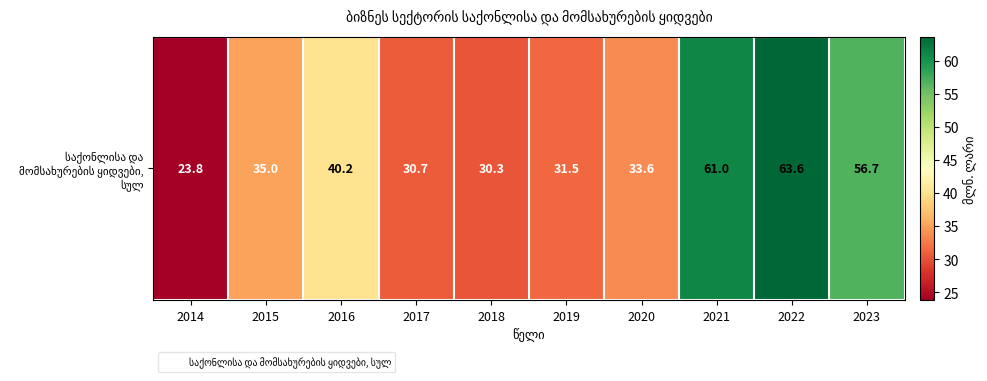

Reading left to right, list all the values displayed in this chart.

2014=23.8	2015=35.0	2016=40.2	2017=30.7	2018=30.3	2019=31.5	2020=33.6	2021=61.0	2022=63.6	2023=56.7